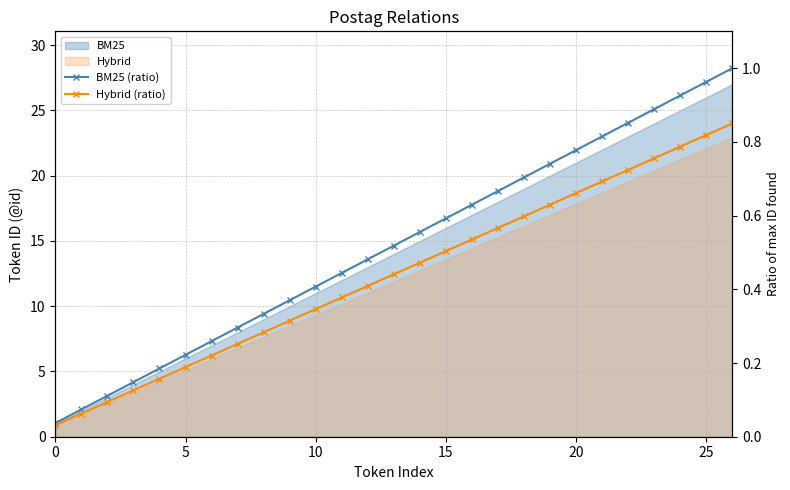

Reading left to right, transcribe all the data shown in this chart.

BM25 (ratio): 0.0	0.1	0.1	0.1	0.2	0.2	0.3	0.3	0.3	0.4	0.4	0.4	0.5	0.5	0.6	0.6	0.6	0.7	0.7	0.7	0.8	0.8	0.9	0.9	0.9	1.0	1.0
Hybrid (ratio): 0.0	0.1	0.1	0.1	0.2	0.2	0.2	0.3	0.3	0.3	0.3	0.4	0.4	0.4	0.5	0.5	0.5	0.6	0.6	0.6	0.7	0.7	0.7	0.8	0.8	0.8	0.8